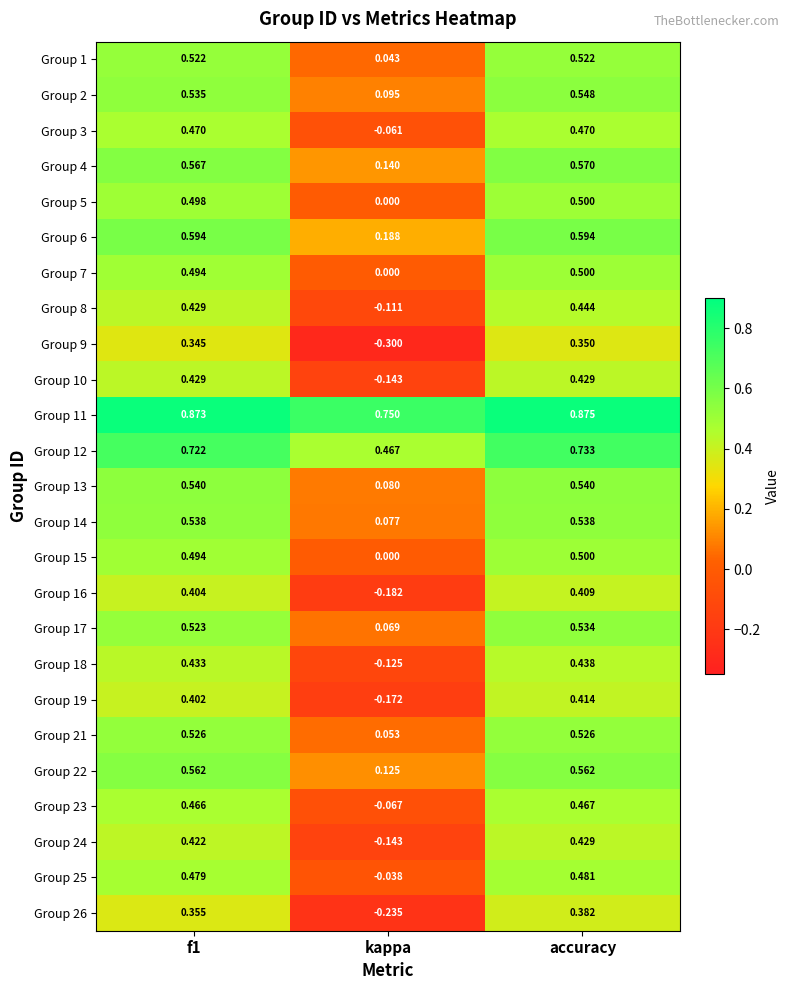

Which category has the highest value across all series?

accuracy